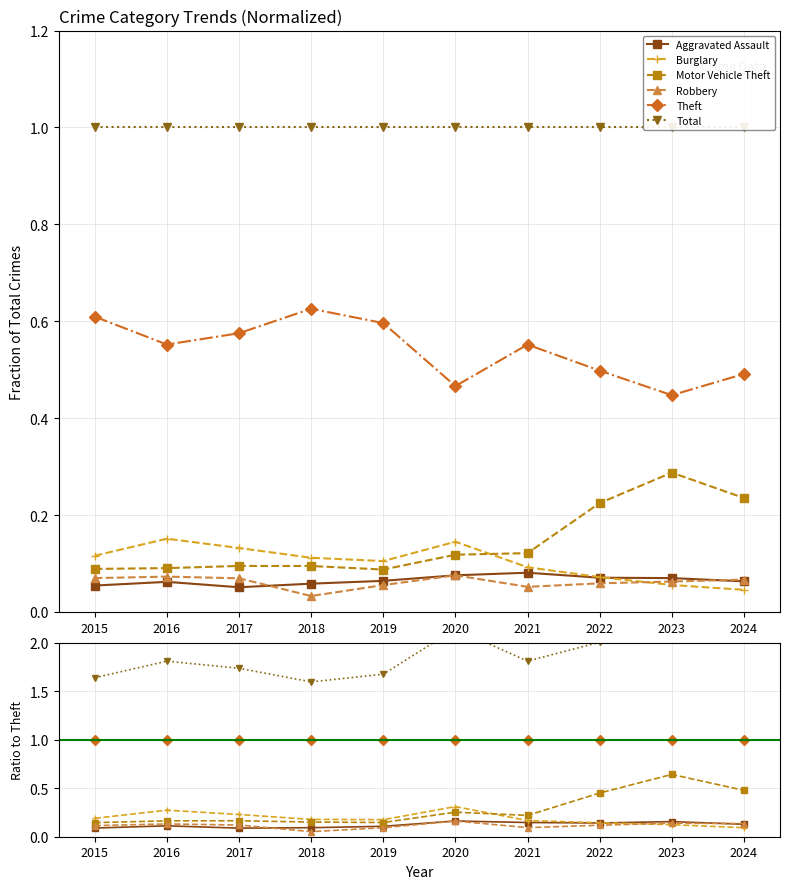

Reading right to left, transcribe all the data shown in this chart.

Aggravated Assault: 0.1	0.2	0.1	0.1	0.2	0.1	0.1	0.1	0.1	0.1
Burglary: 0.1	0.1	0.1	0.2	0.3	0.2	0.2	0.2	0.3	0.2
Motor Vehicle Theft: 0.5	0.6	0.5	0.2	0.3	0.1	0.2	0.2	0.2	0.1
Robbery: 0.1	0.1	0.1	0.1	0.2	0.1	0.1	0.1	0.1	0.1
Theft: 1.0	1.0	1.0	1.0	1.0	1.0	1.0	1.0	1.0	1.0
Total: 2.0	2.2	2.0	1.8	2.1	1.7	1.6	1.7	1.8	1.6